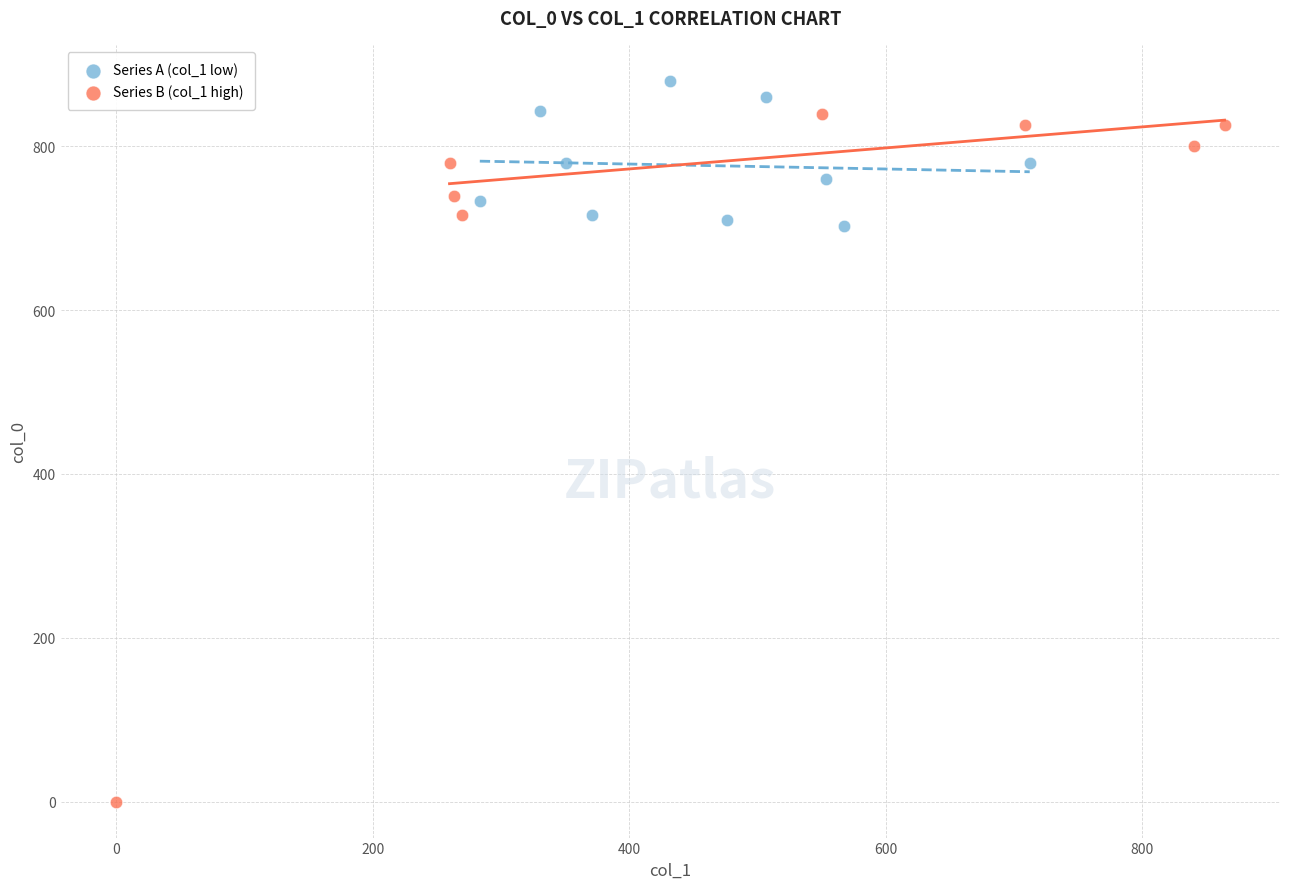

Which series reaches the minimum Y coordinate?

Series B (col_1 high)